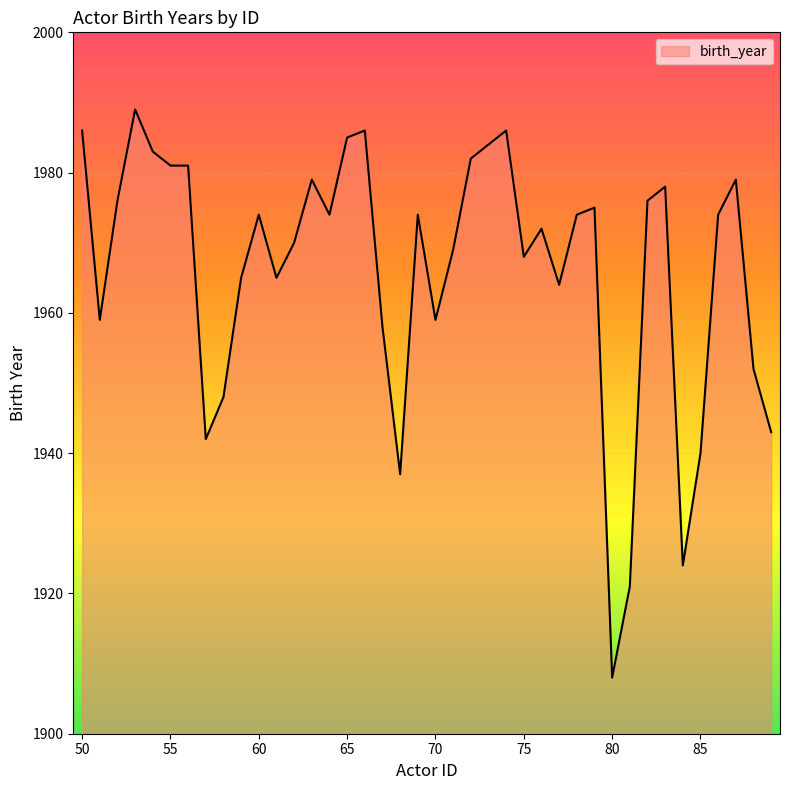

What is the maximum value shown in the chart?

1989